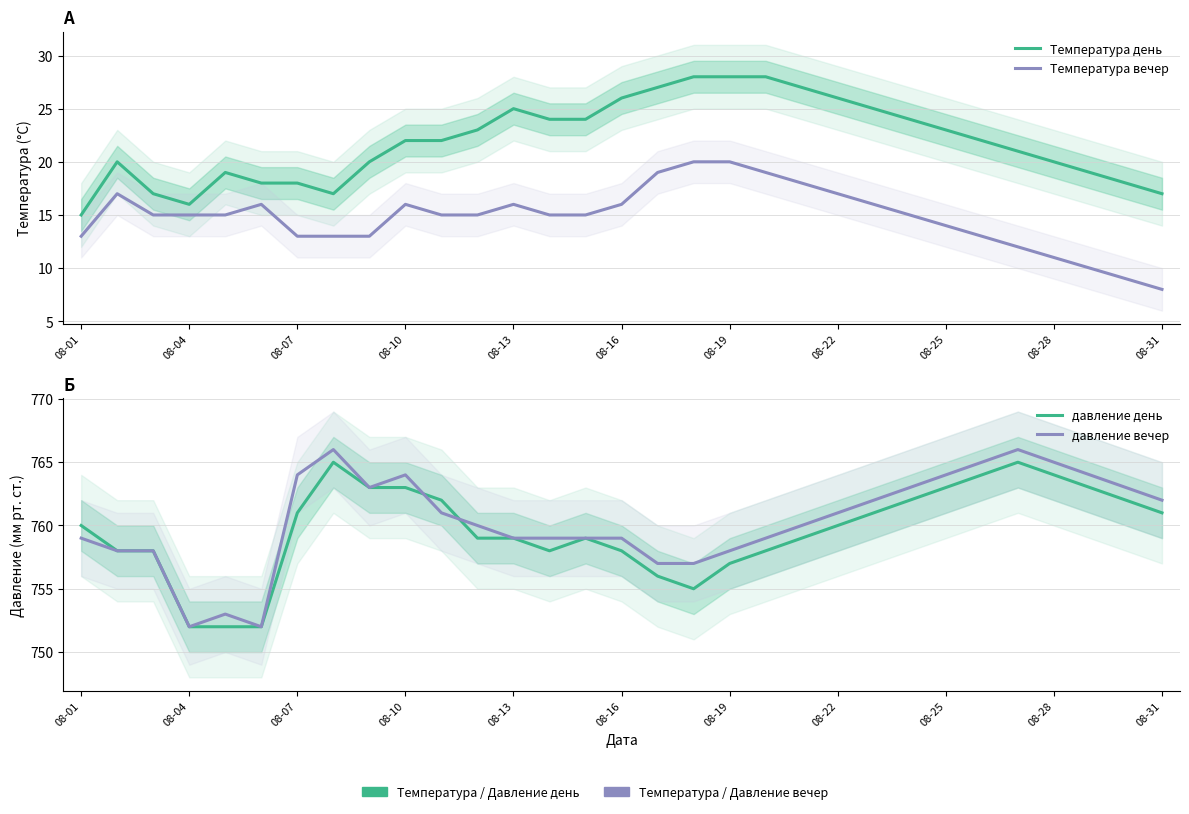

True or false: Температура день and давление день intersect in this chart.

False